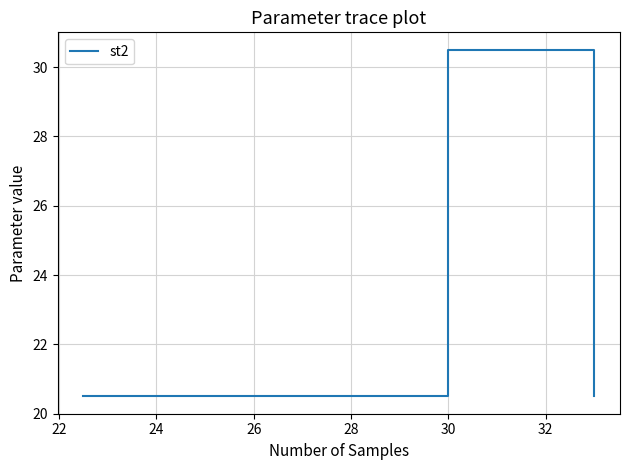

What is the smallest value displayed?

20.5